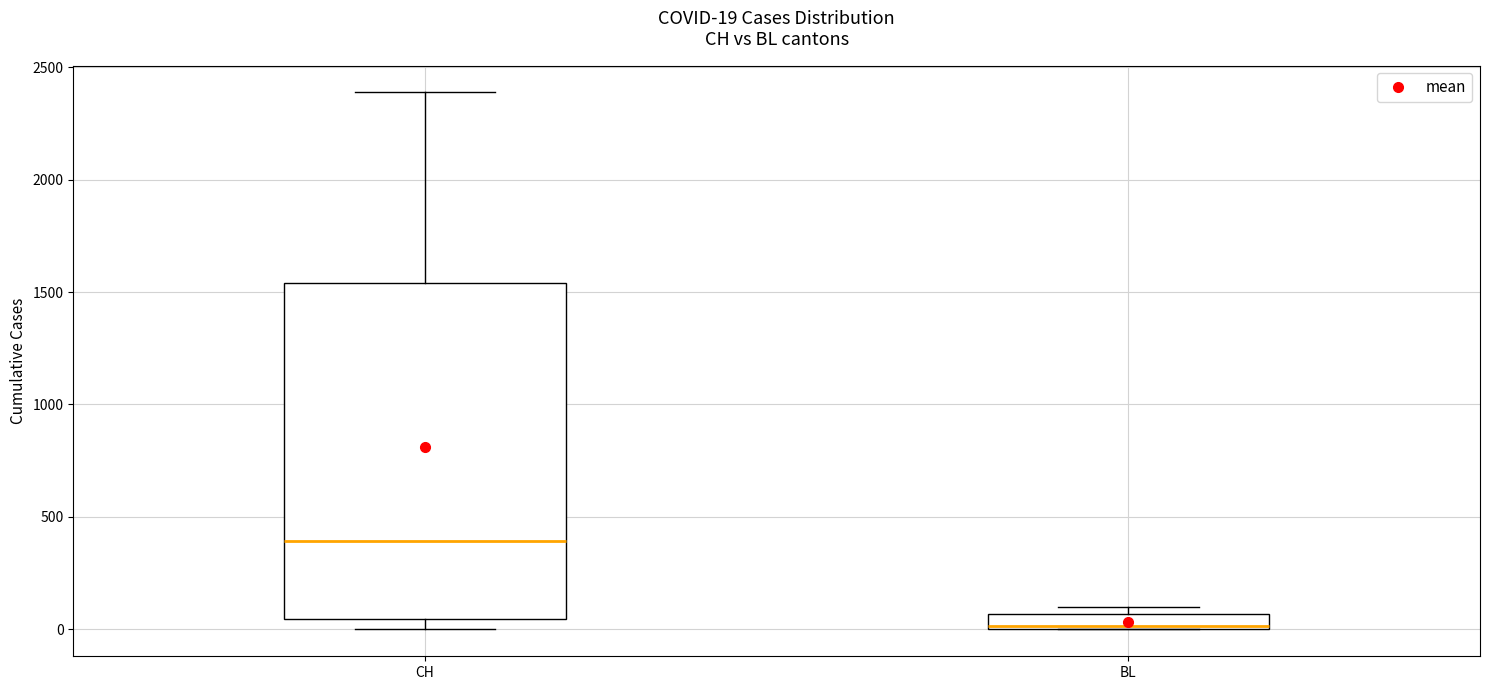

Which box's median line is the lowest?

BL